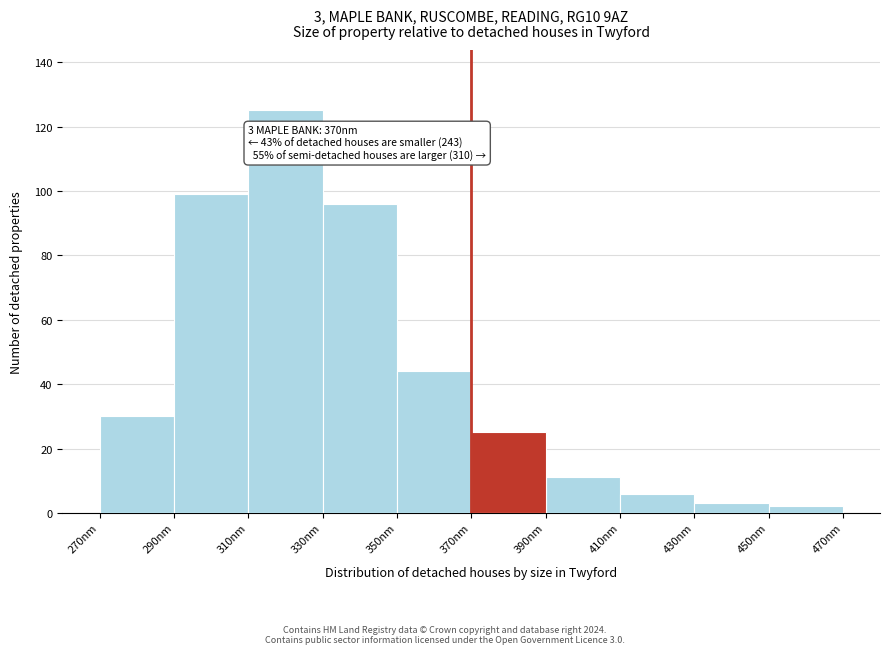

Which range on the x-axis has the tallest bar?

310 to 330